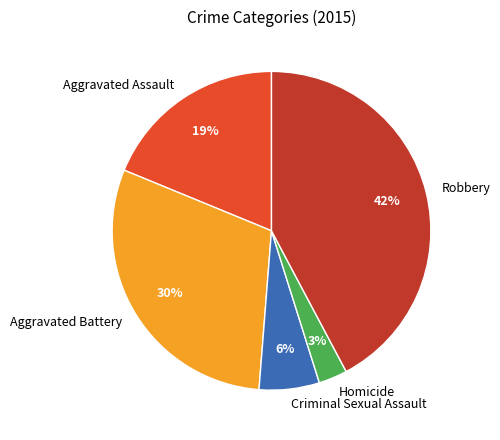

What is the smallest slice in the pie chart?

Homicide